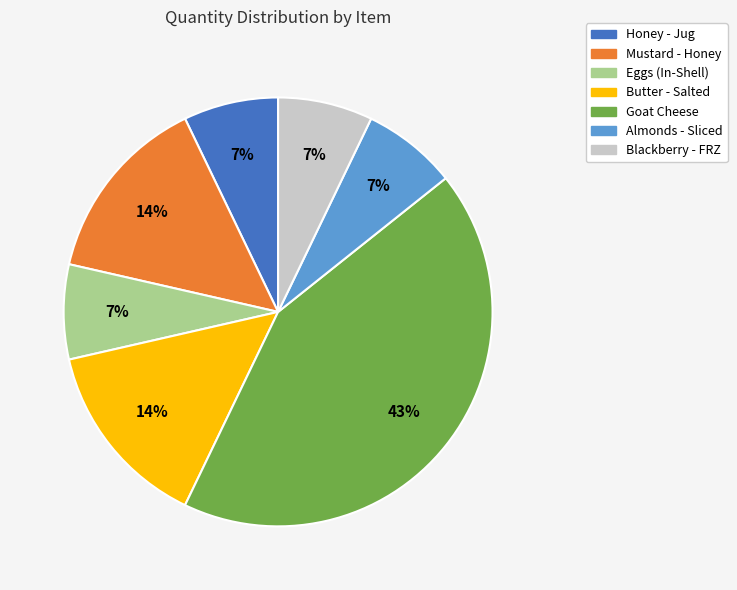

Does Honey - Jug account for over 50% of the chart?

No